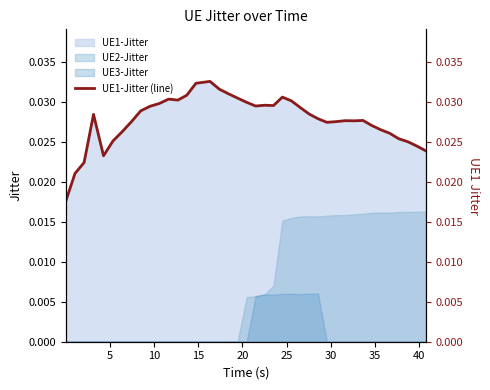

True or false: UE1-Jitter and UE3-Jitter intersect in this chart.

False